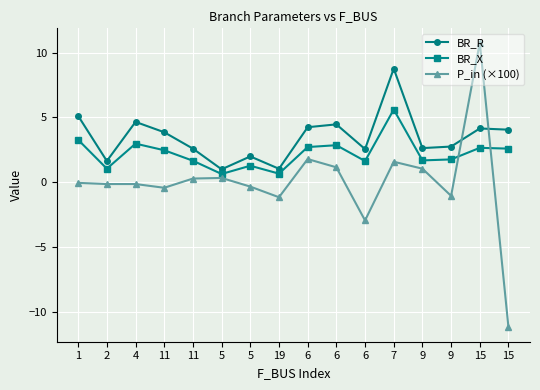

How many lines are shown in the chart?

3